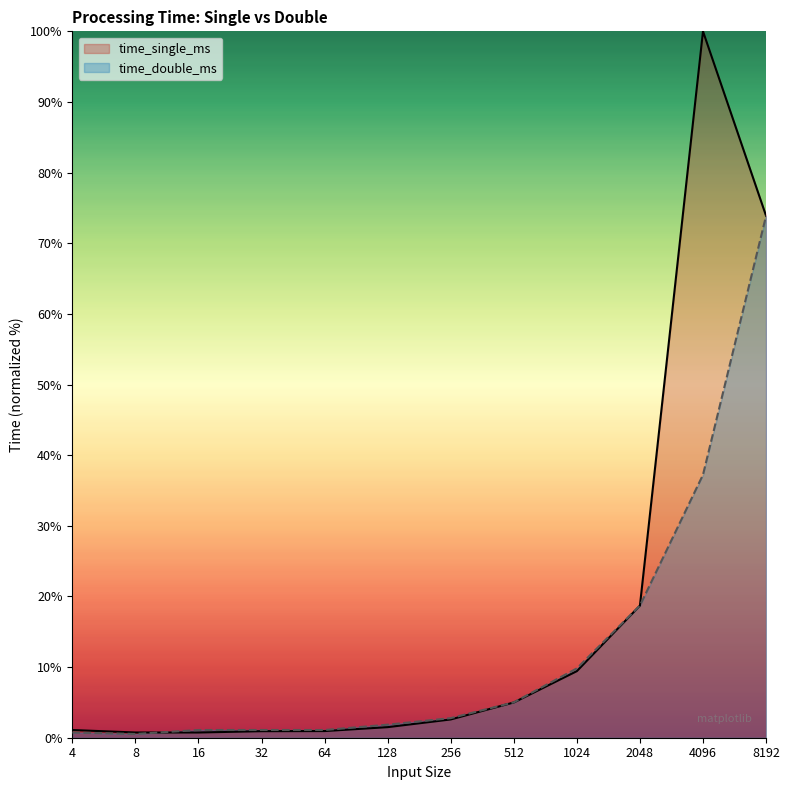

How many times do time_single_ms and time_double_ms cross each other?

1